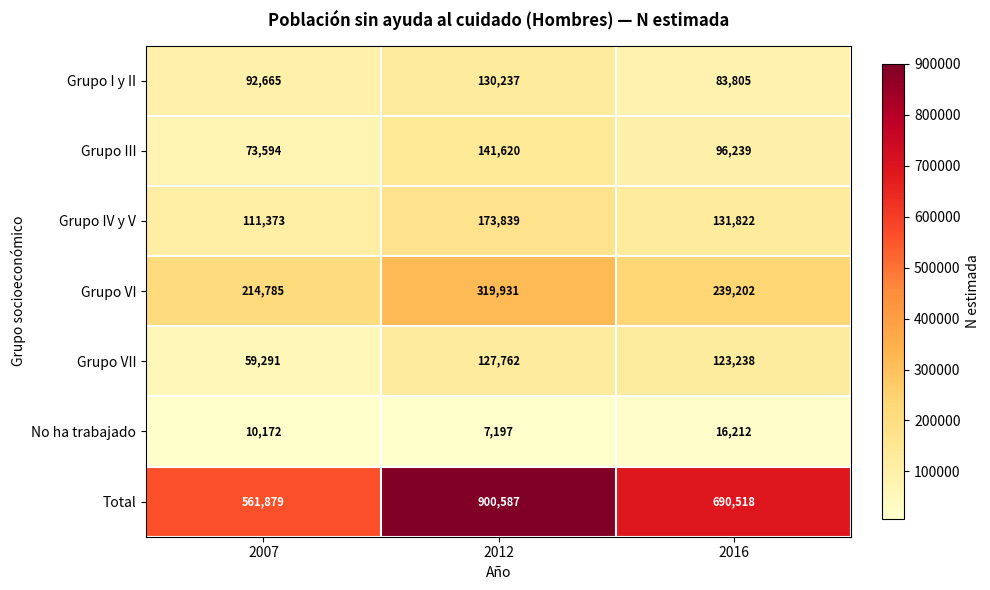

How many data points does each series have?

3